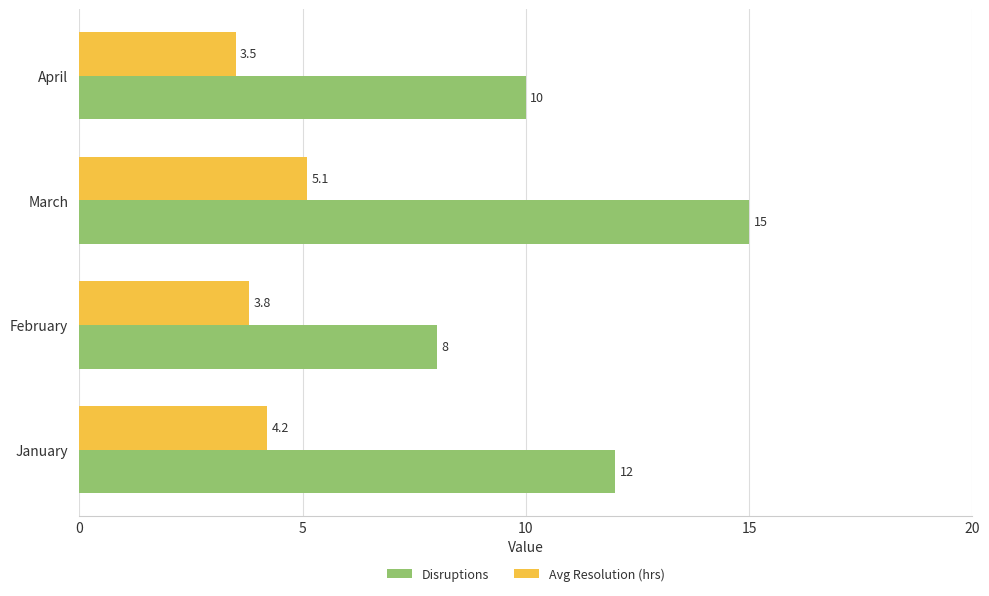

Between February and March, which series saw the biggest shift?

Disruptions